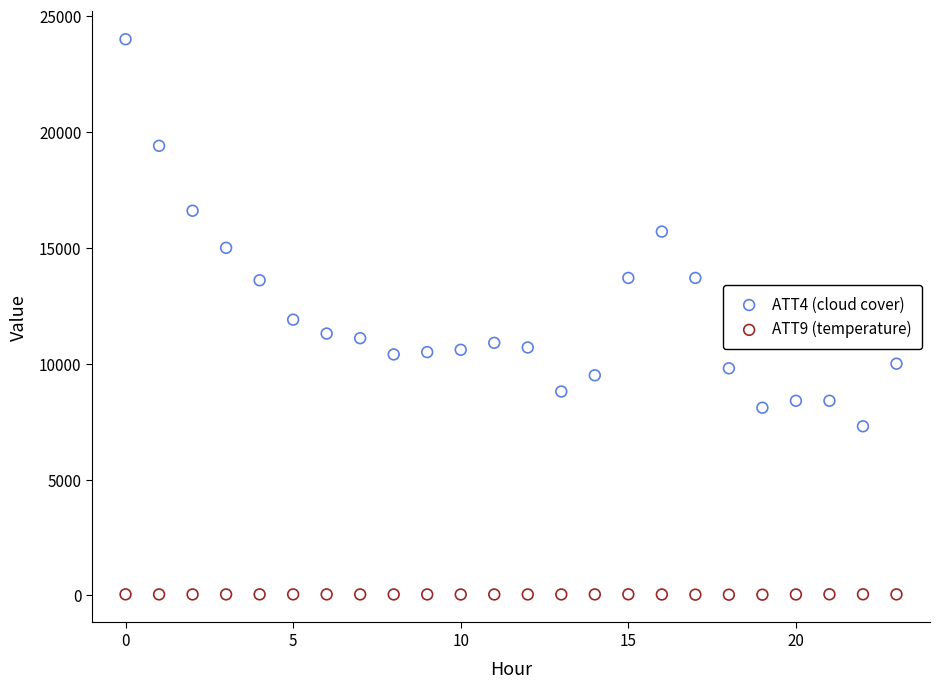

Across all data points, what is the range of Y values (max minus min)?

23967.1